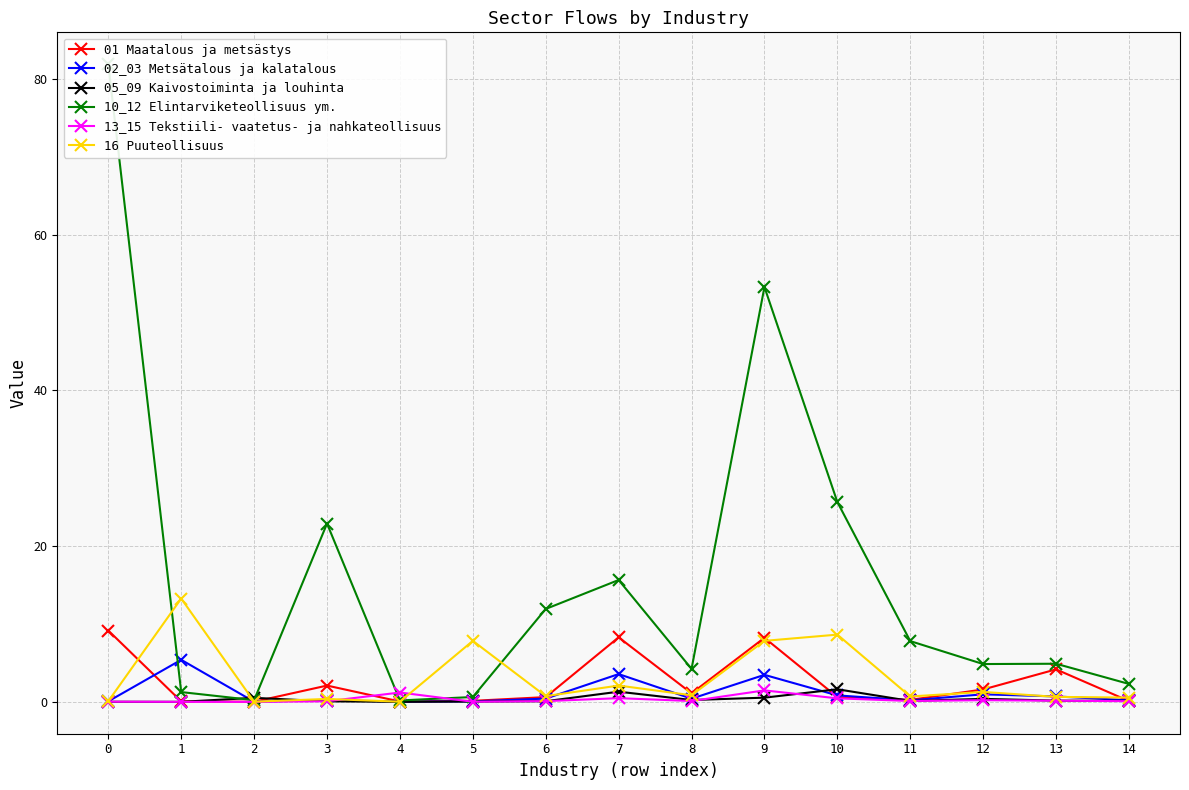

The value of 10_12 Elintarviketeollisuus ym. at 7 is 23.5. True or false?

False